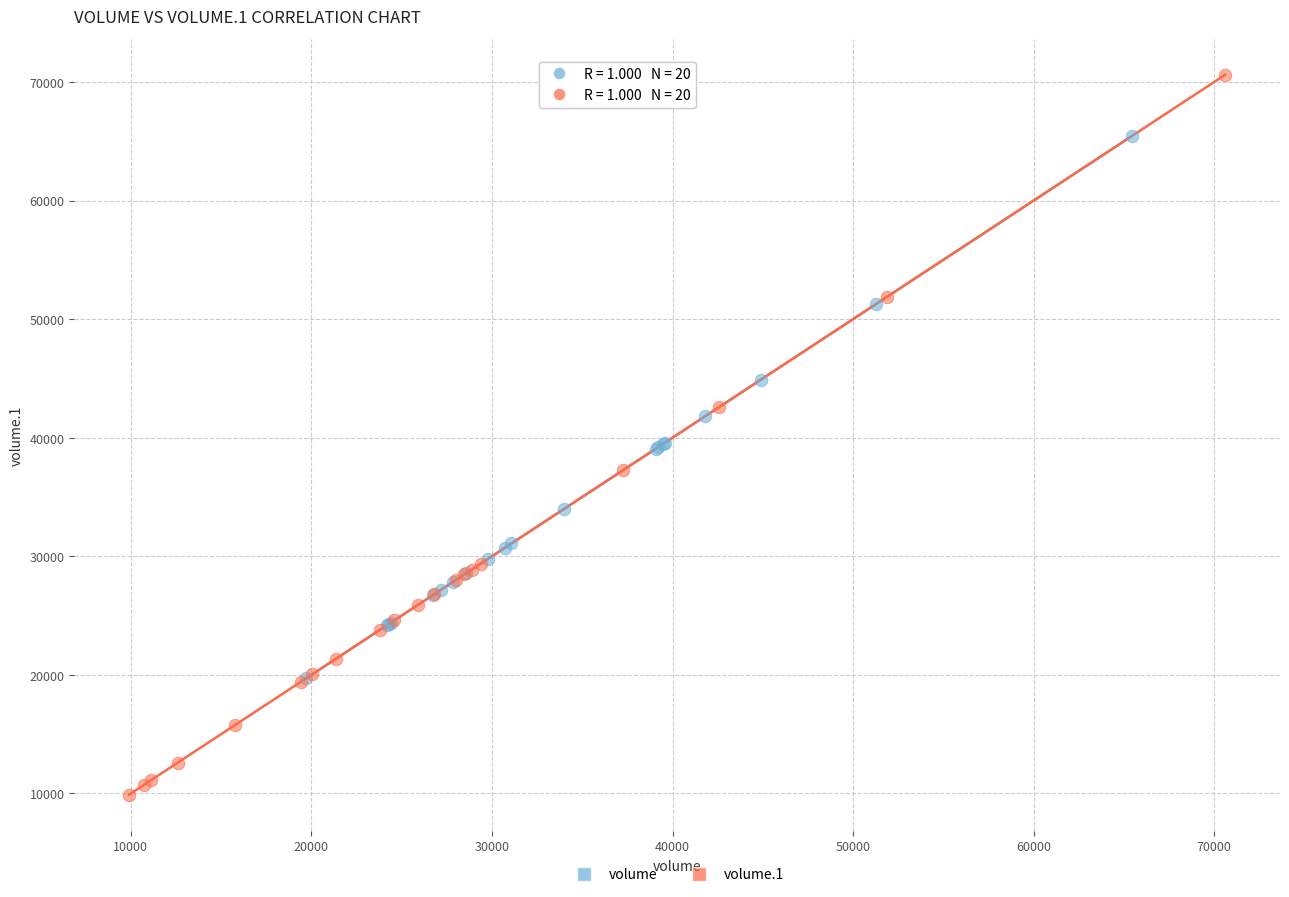

Which series has the widest spread of Y values?

volume.1